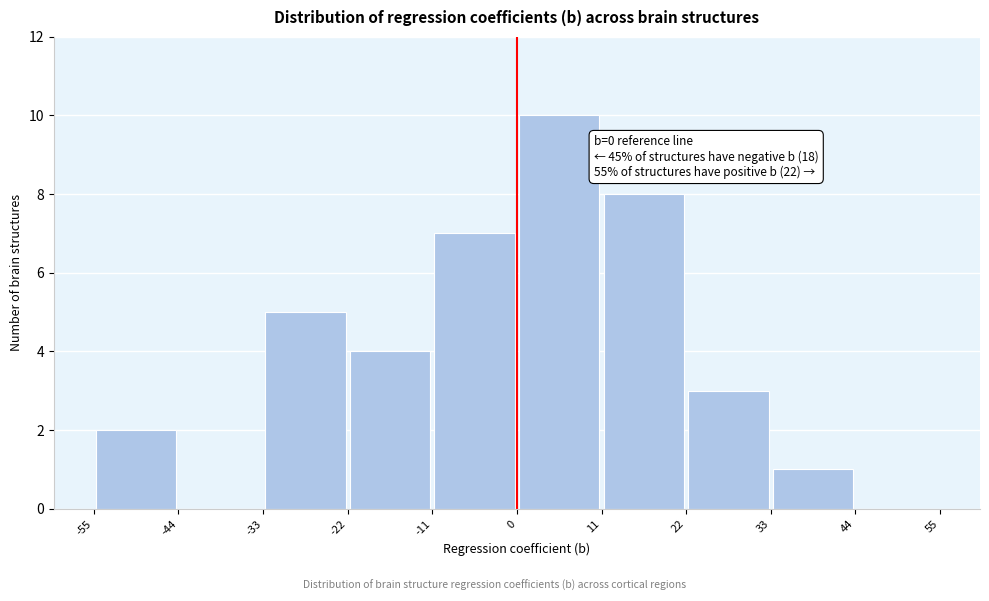

Which range on the x-axis has the tallest bar?

0 to 11